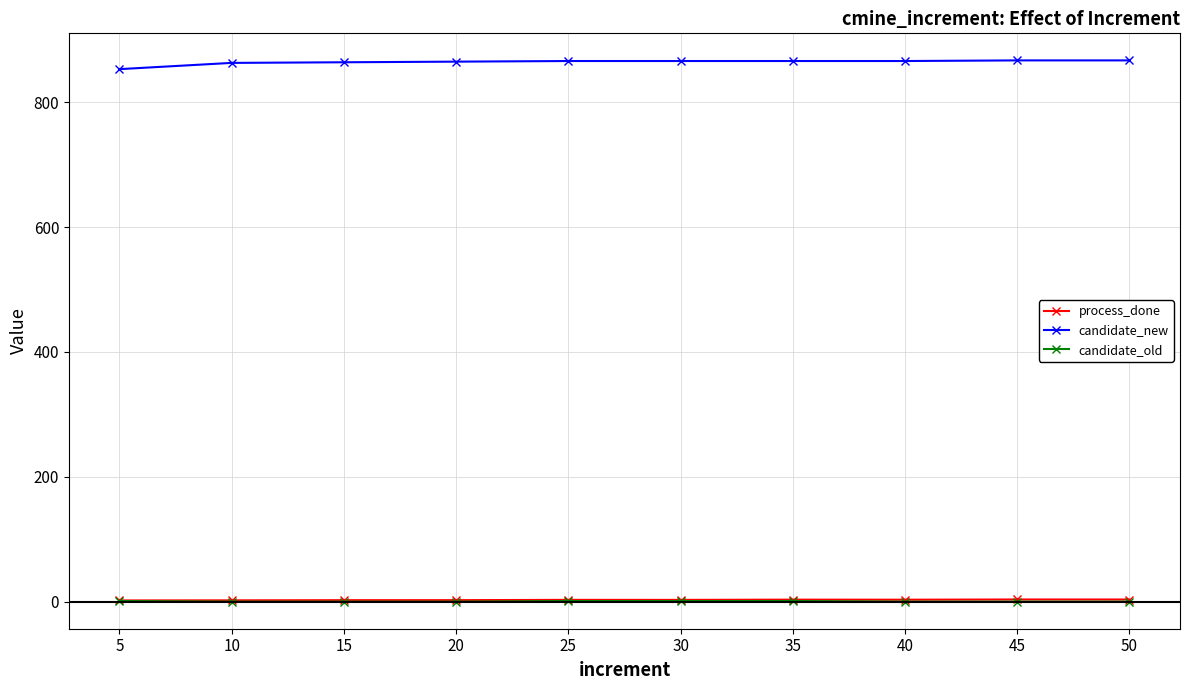

Count the number of categories in the chart.

10